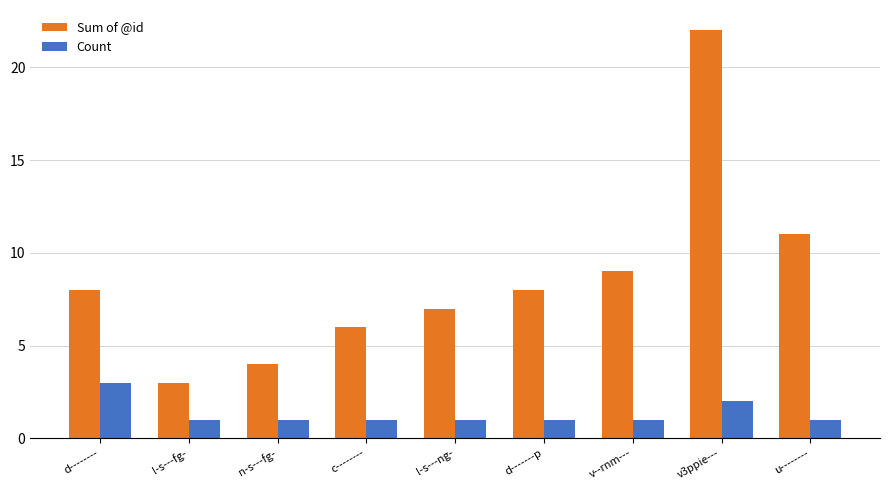

Rank the series by their maximum value, from highest to lowest.

Sum of @id, Count